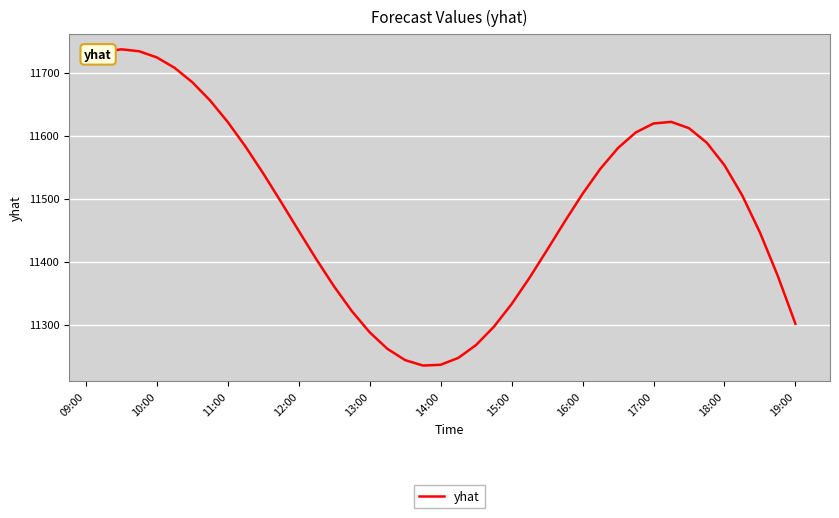

What is the smallest value displayed?

11234.9